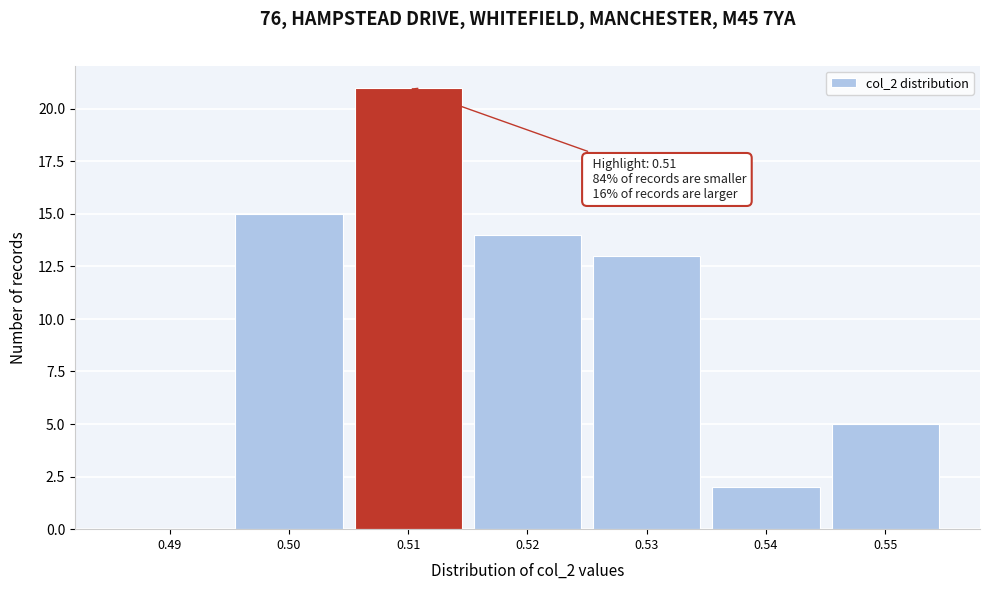

Which range on the x-axis has the tallest bar?

0.505 to 0.515